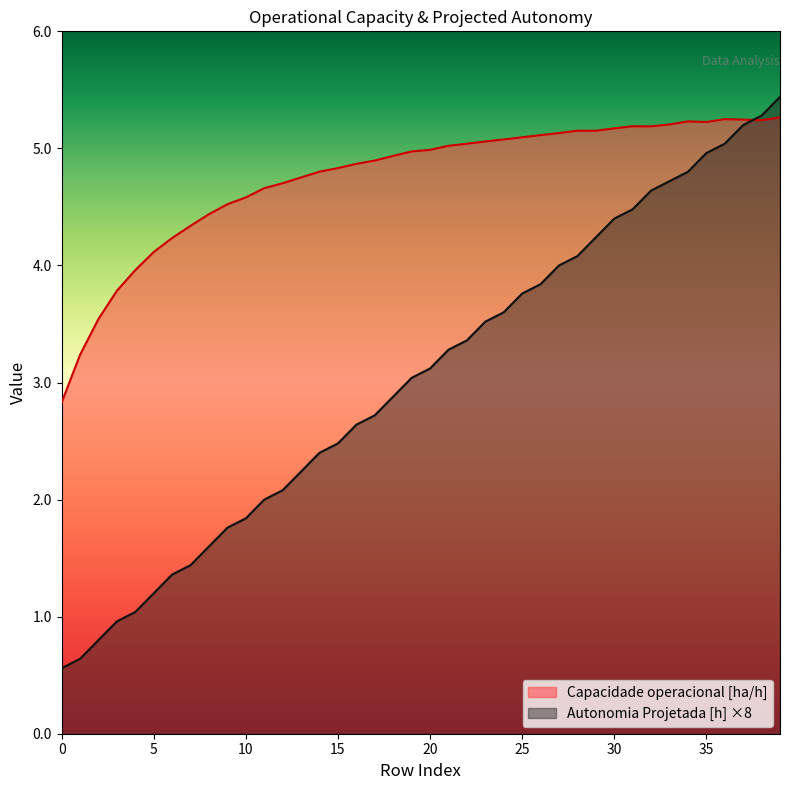

Rank the categories by Capacidade operacional [ha/h] value from highest to lowest.

39, 36, 37, 38, 34, 35, 33, 31, 32, 30, 28, 29, 27, 26, 25, 24, 23, 22, 21, 20, 19, 18, 17, 16, 15, 14, 13, 12, 11, 10, 9, 8, 7, 6, 5, 4, 3, 2, 1, 0